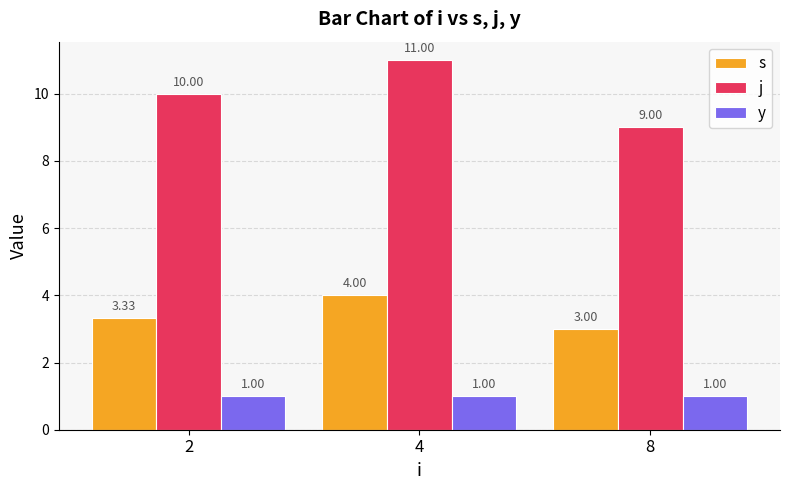

What is the approximate value of y at 8?

1.0